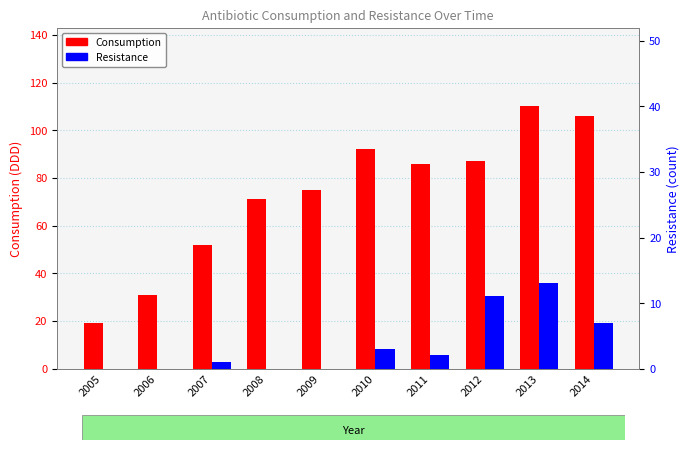

List the series in order of their overall mean, highest first.

Consumption, Resistance